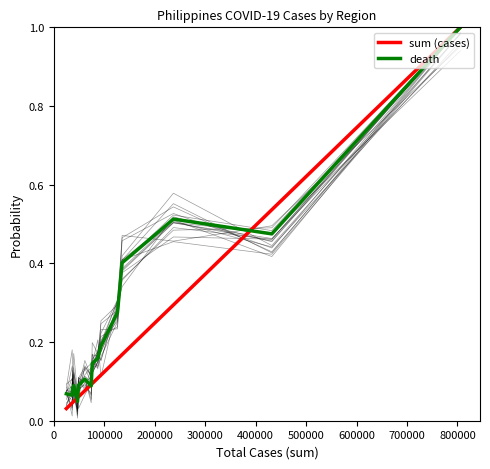

Reading left to right, what are all the values shown in this chart?

sum (cases): 0.0	0.0	0.0	0.0	0.1	0.1	0.1	0.1	0.1	0.1	0.1	0.2	0.2	0.3	0.5	1.0
death: 0.1	0.1	0.1	0.1	0.0	0.1	0.1	0.1	0.1	0.2	0.2	0.3	0.4	0.5	0.5	1.0